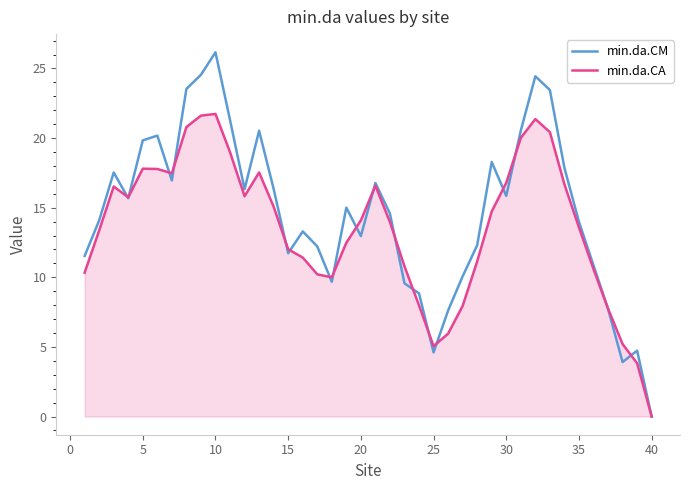

What is the difference between the second highest and minimum values in the min.da.CM series?

24.5